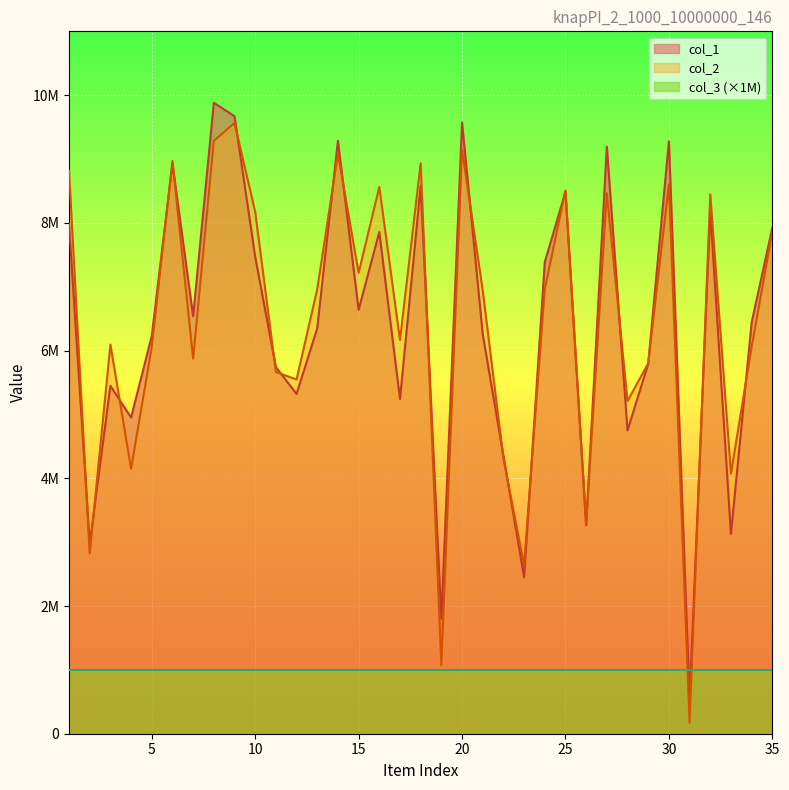

Count the number of categories in the chart.

35